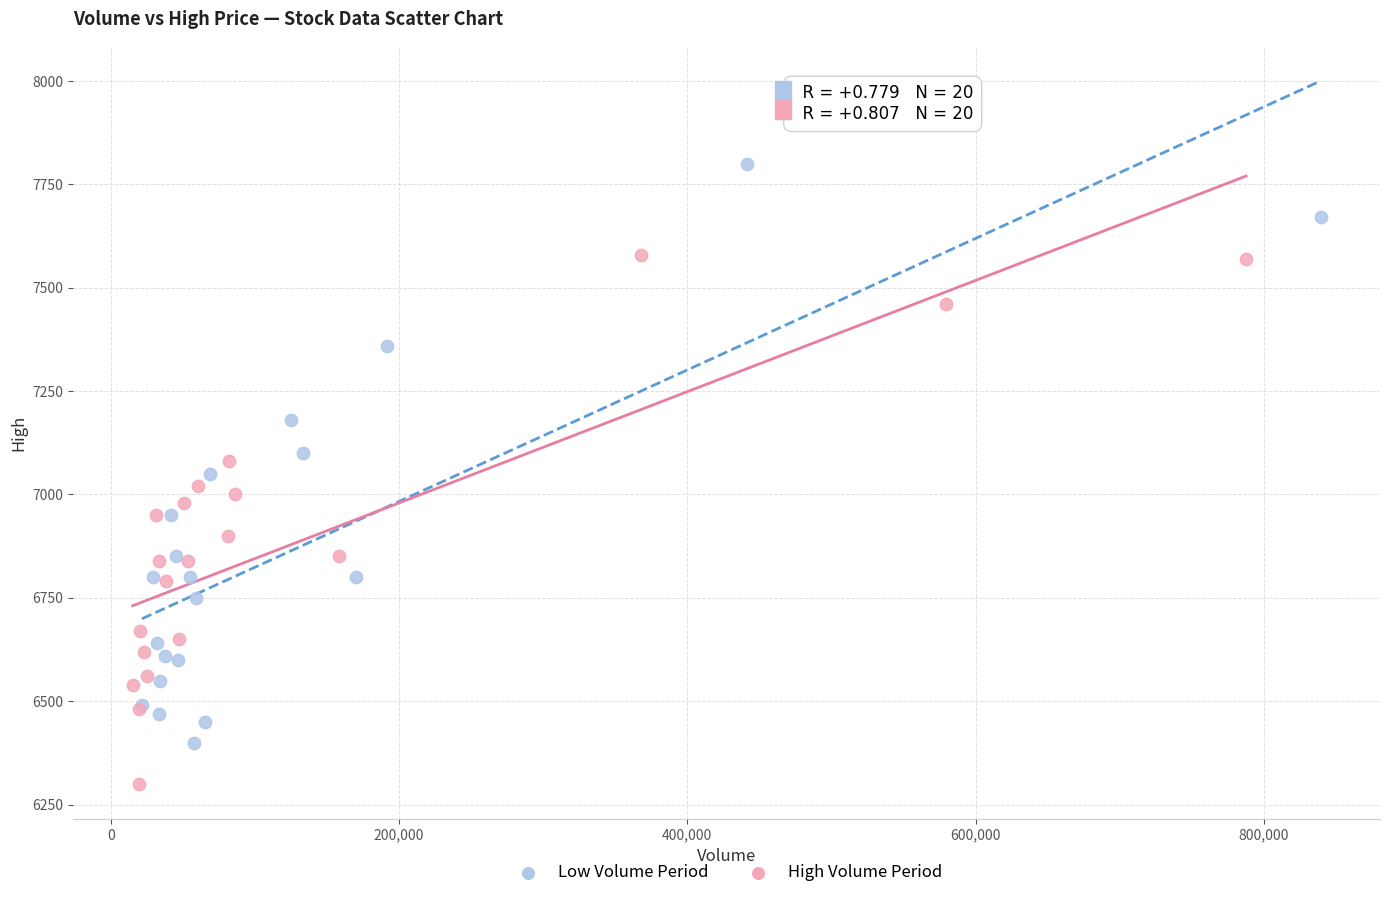

What are all the series names shown in the legend?

Low Volume Period, High Volume Period